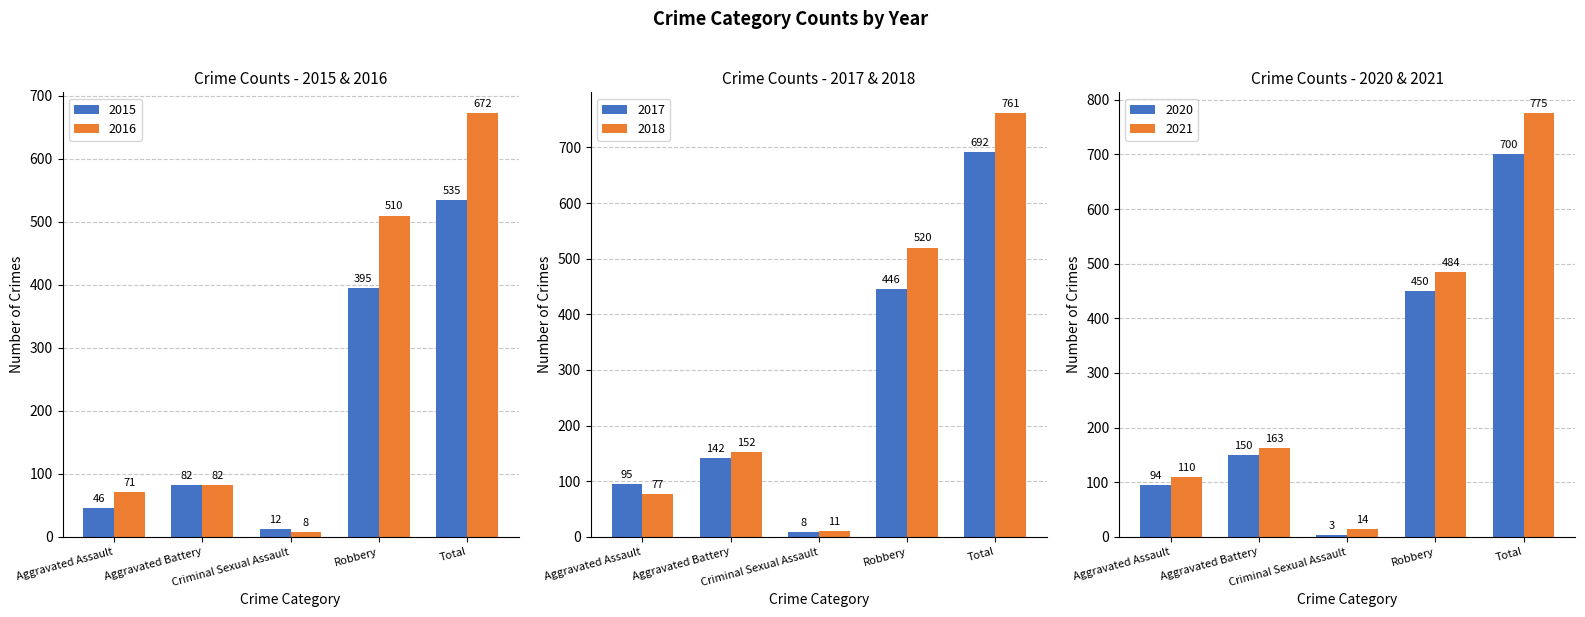

What is the difference between the second highest and minimum values in the 2018 series?

509